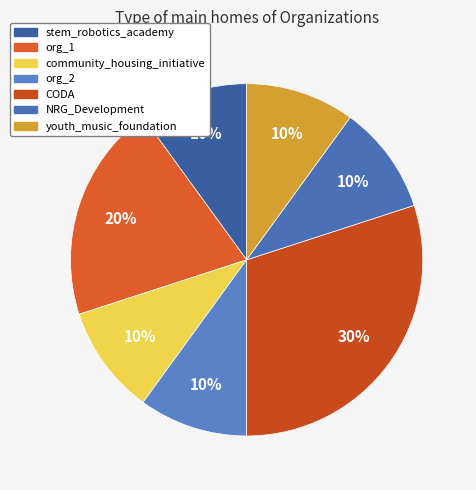

What is the total percentage of org_2 and community_housing_initiative?

20.0%